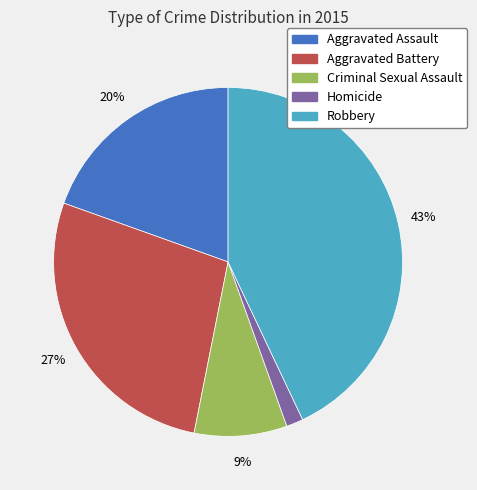

Is the sum of Aggravated Battery and Criminal Sexual Assault greater than half?

No